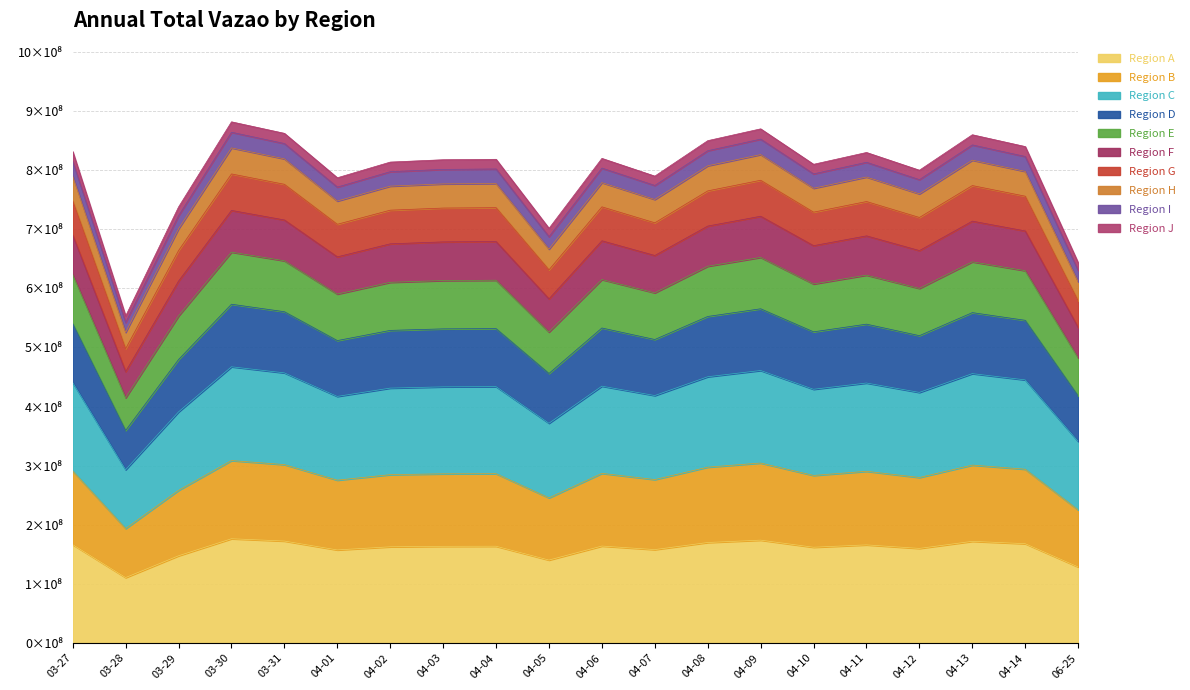

At which label does the data first exceed 163690238?

03-27